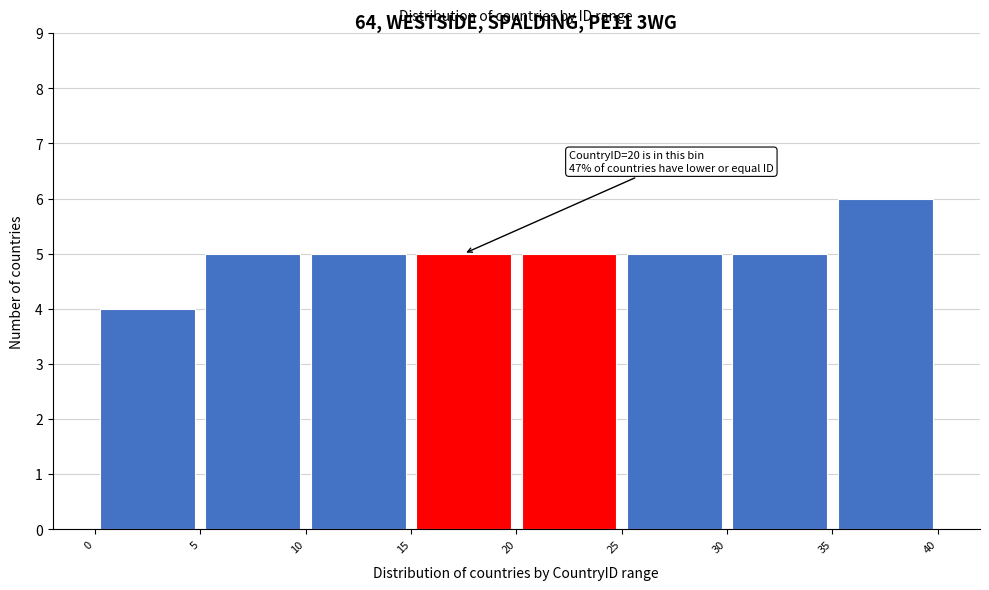

Over which range of the x-axis is the bar tallest?

35 to 40